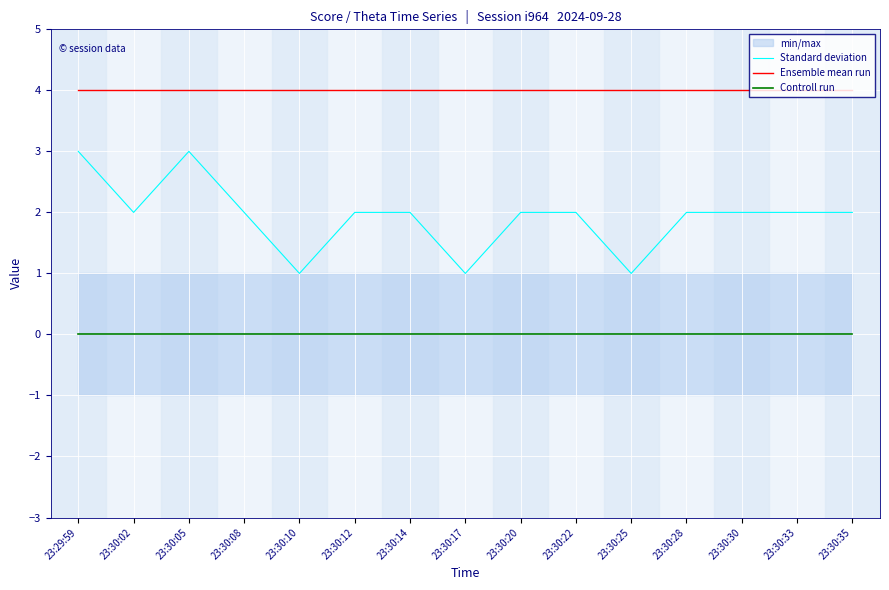

Which series has the largest total across all categories?

Ensemble mean run